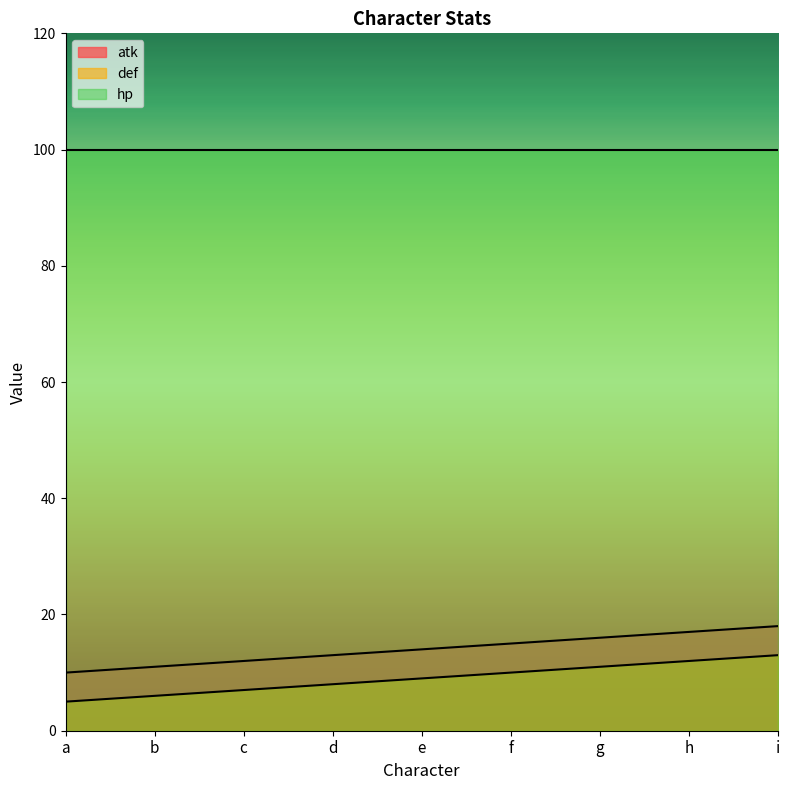

What is the sum of all atk values?

126